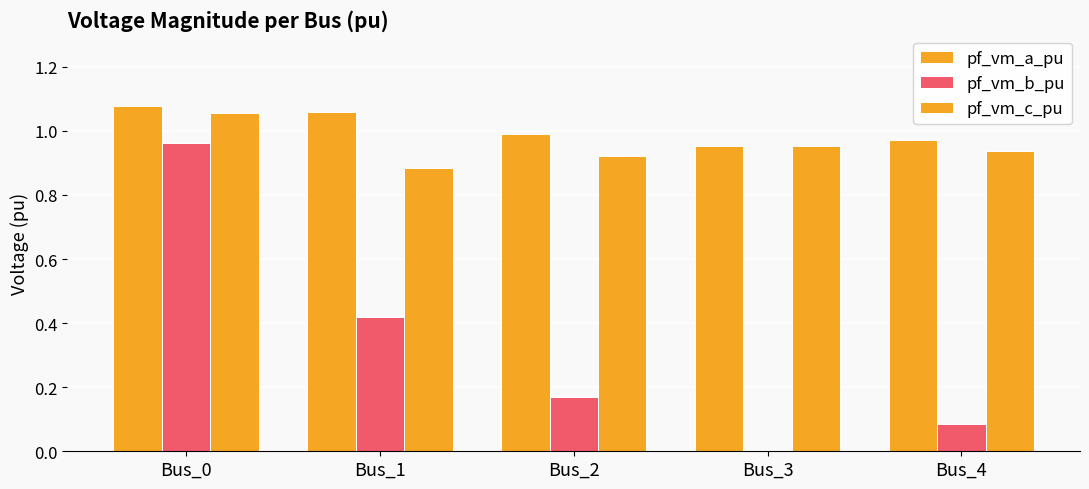

How many groups of bars are there?

5